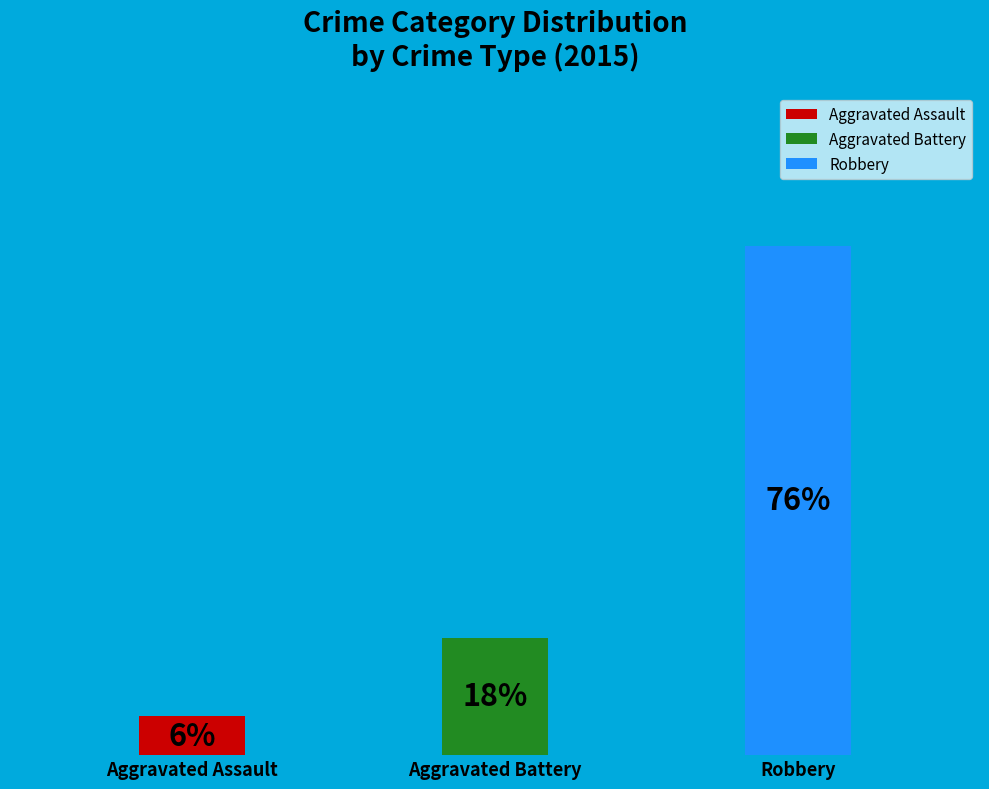

Is the sum of Robbery and Aggravated Battery greater than half?

Yes